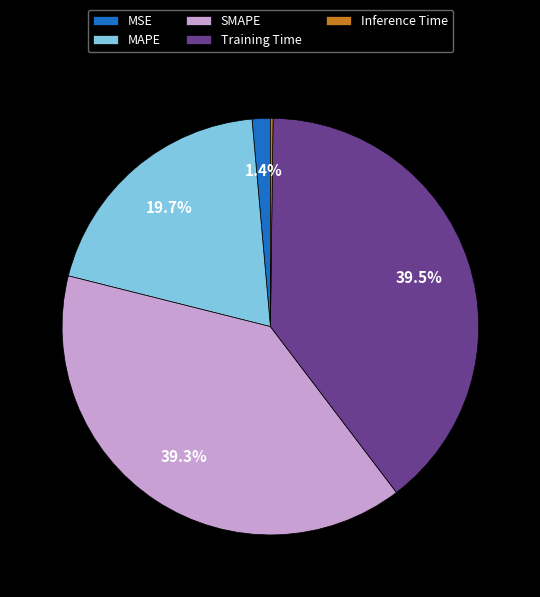

What portion of the pie excludes Training Time?

60.5%